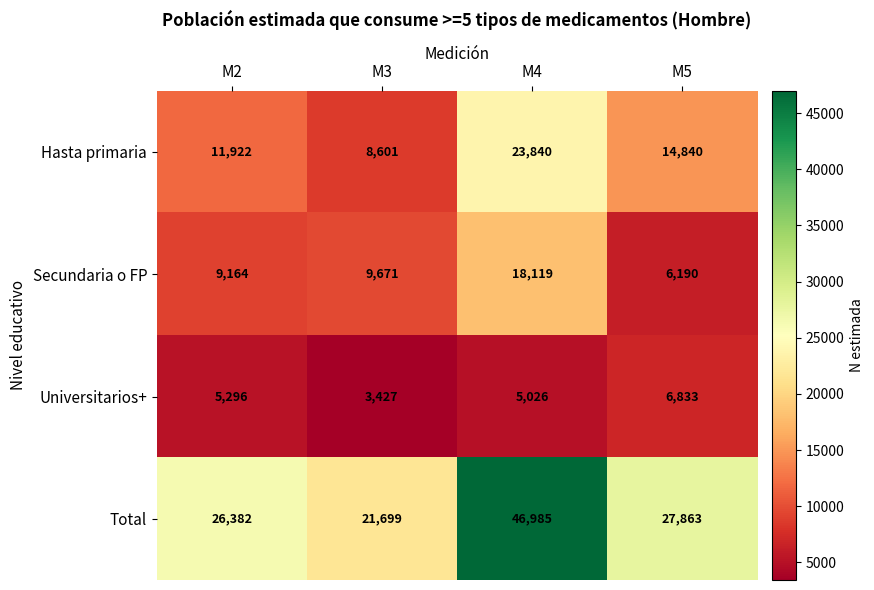

At which label is Universitarios+ closest to 5130?

M4